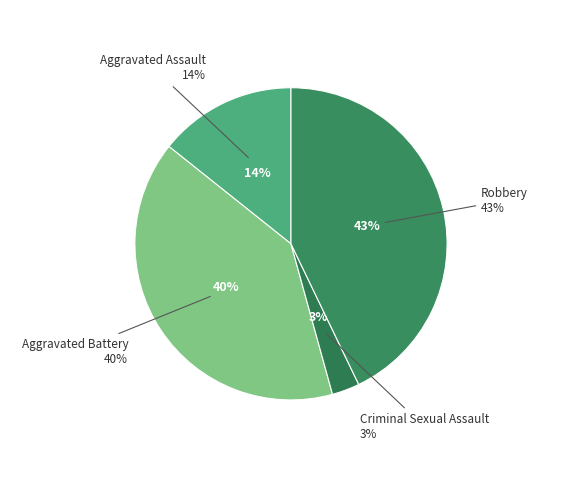

The Robbery slice represents 43% of the pie. True or false?

True